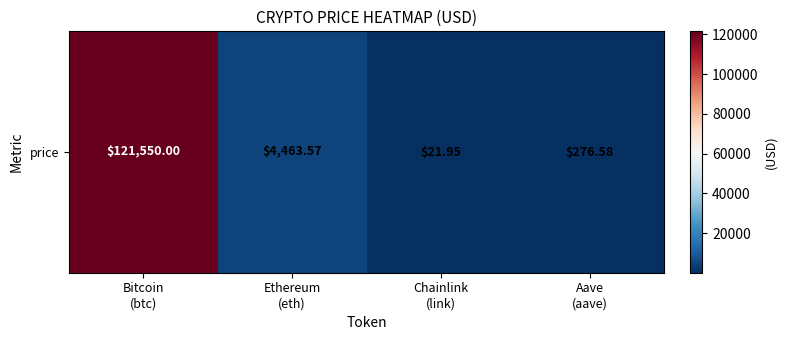

List the labels in order of value, smallest first.

Chainlink
(link), Aave
(aave), Ethereum
(eth), Bitcoin
(btc)